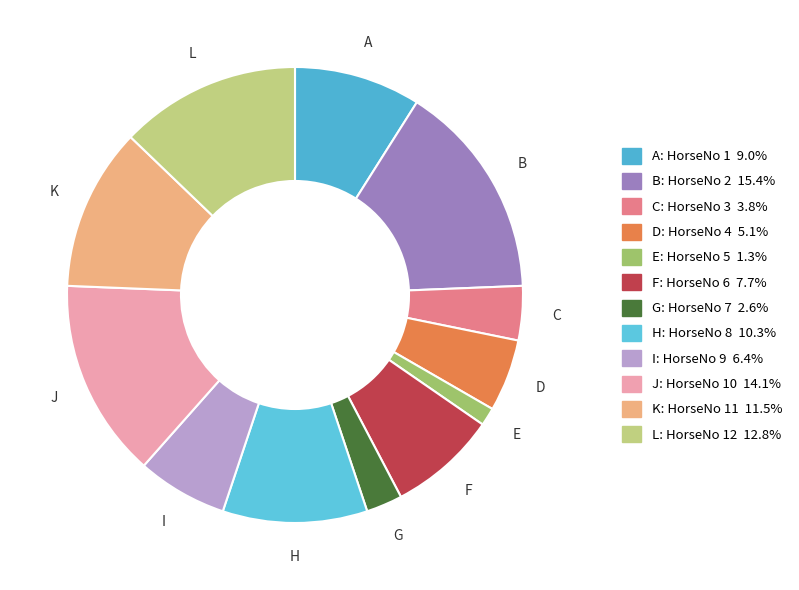

Count the number of slices in the pie.

12